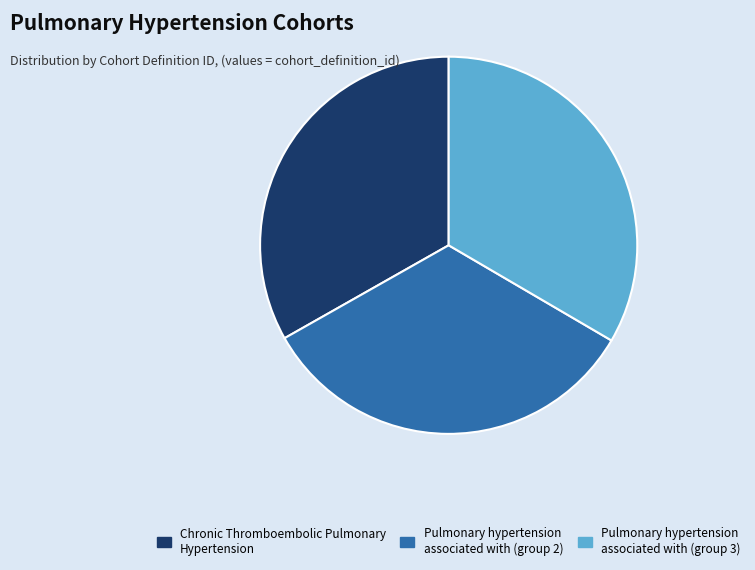

Does Chronic Thromboembolic Pulmonary Hypertension account for over 50% of the chart?

No